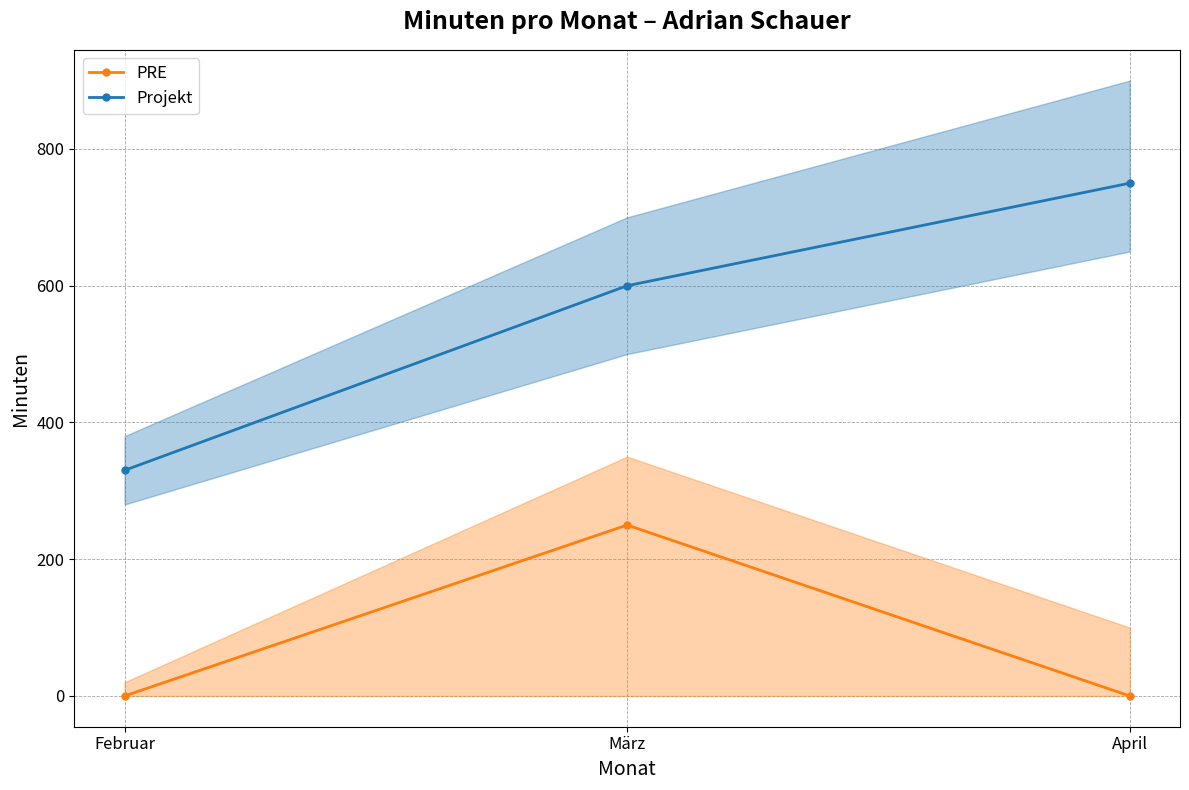

Where is PRE nearest to the value 125?

Februar